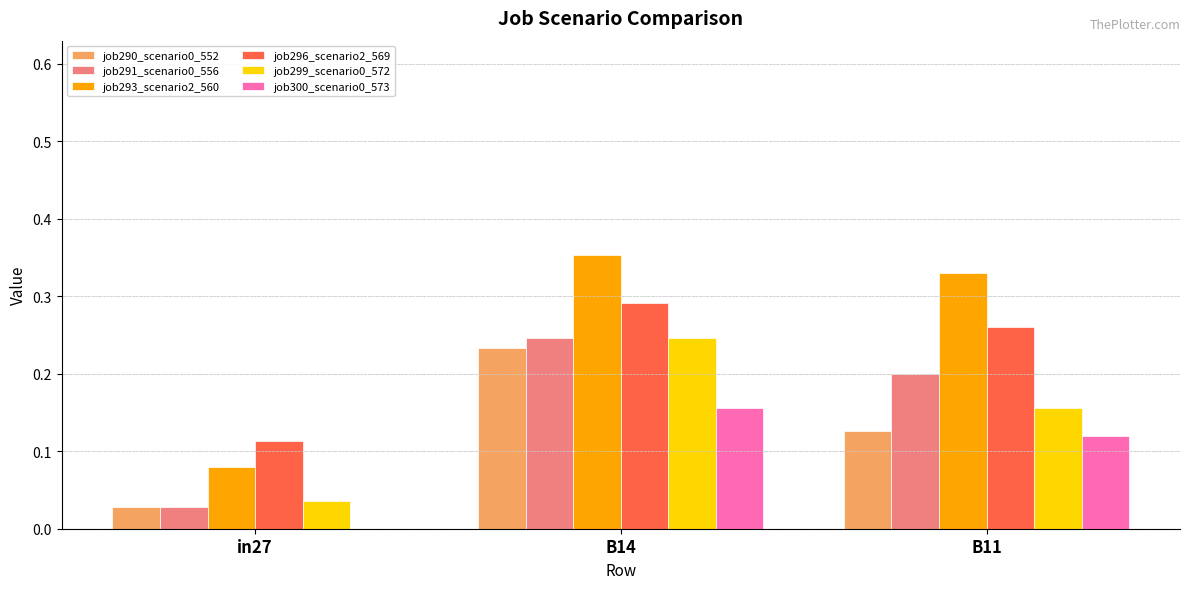

Which series has the largest total across all categories?

job293_scenario2_560